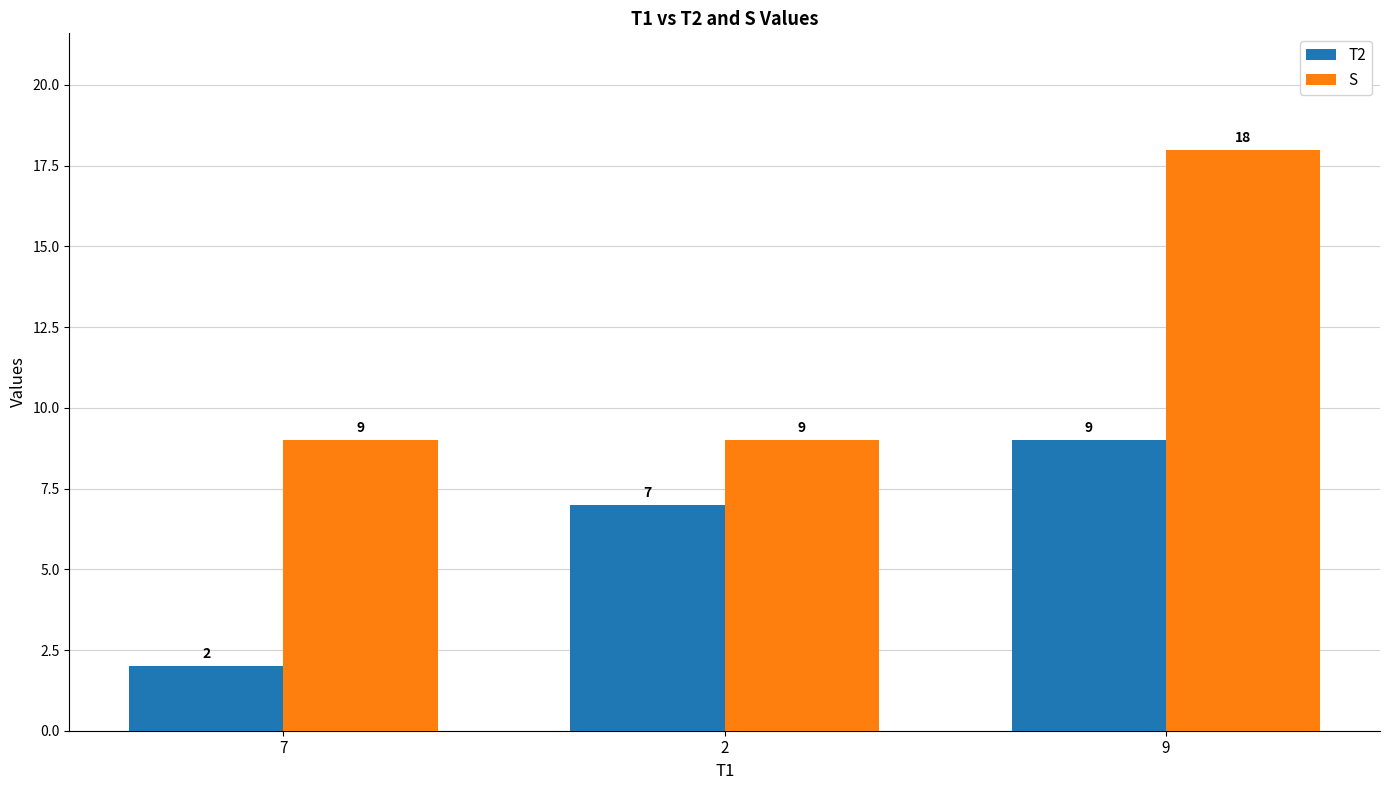

What is the maximum value shown in the chart?

18